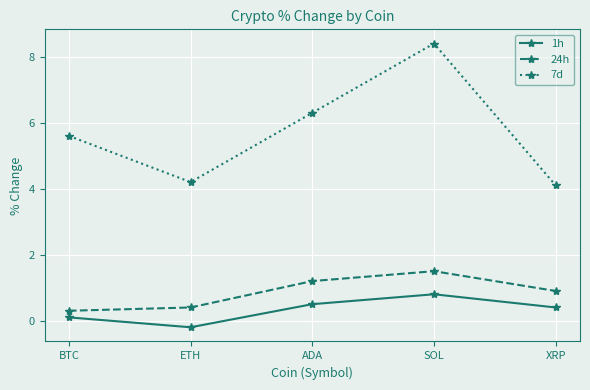

What is the sum of the 1h values at BTC and ETH?

-0.1